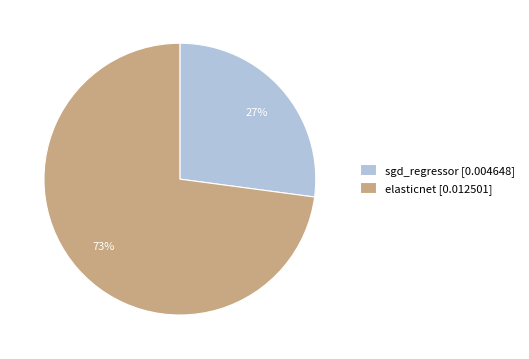

Combined, do elasticnet and sgd_regressor account for over 50%?

Yes